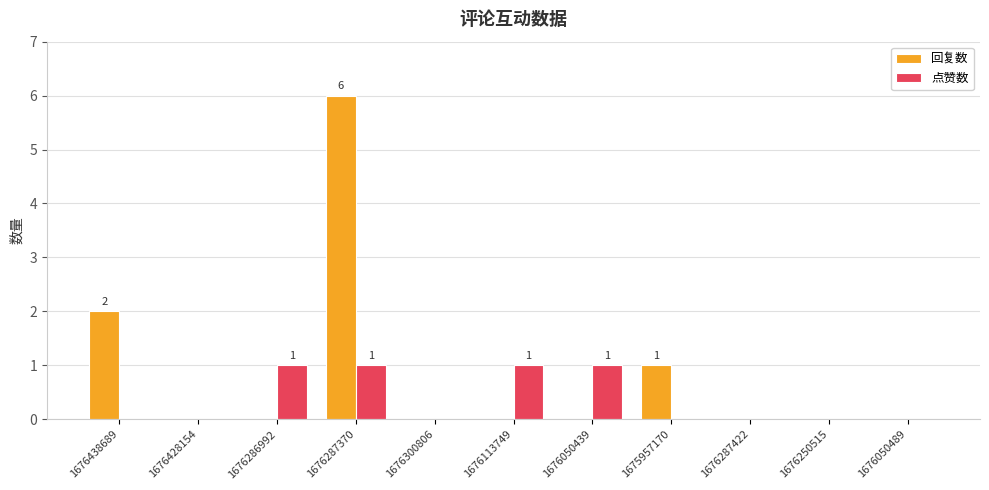

How many categories are shown in the chart?

11